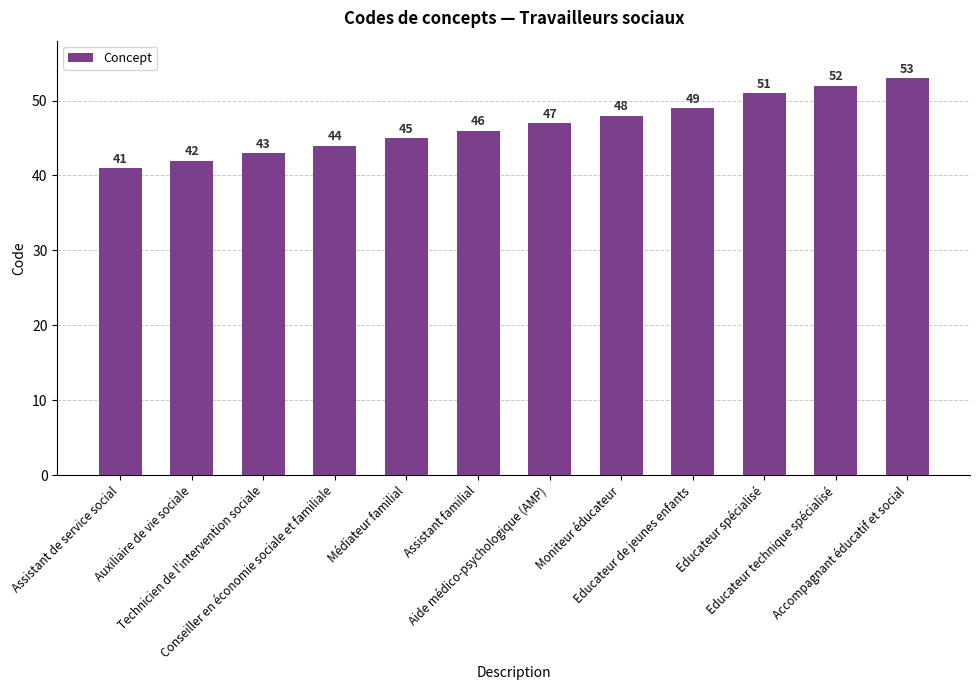

What is the average value?

47